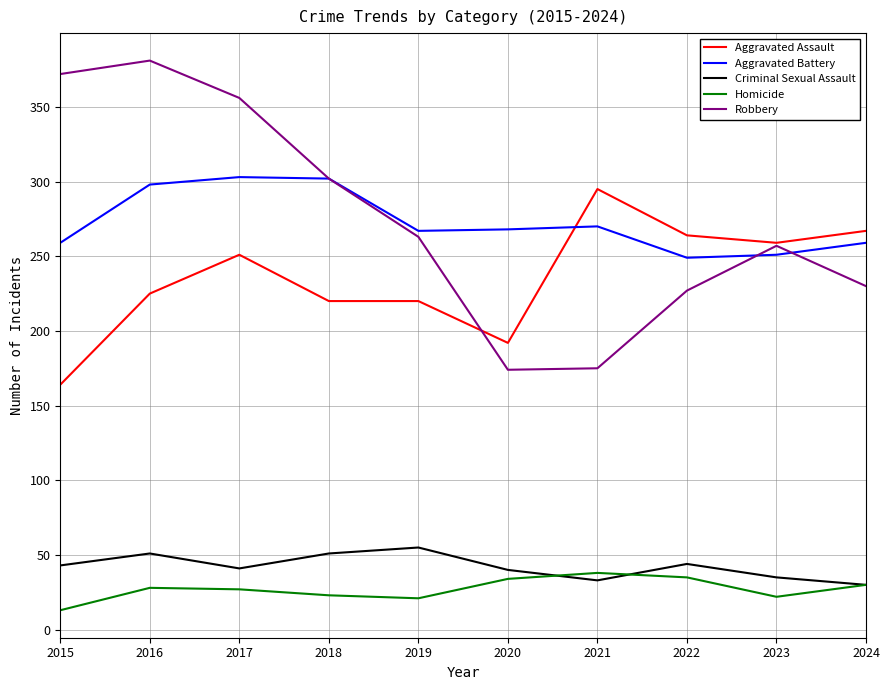

At which label does Aggravated Battery first exceed 268?

2016